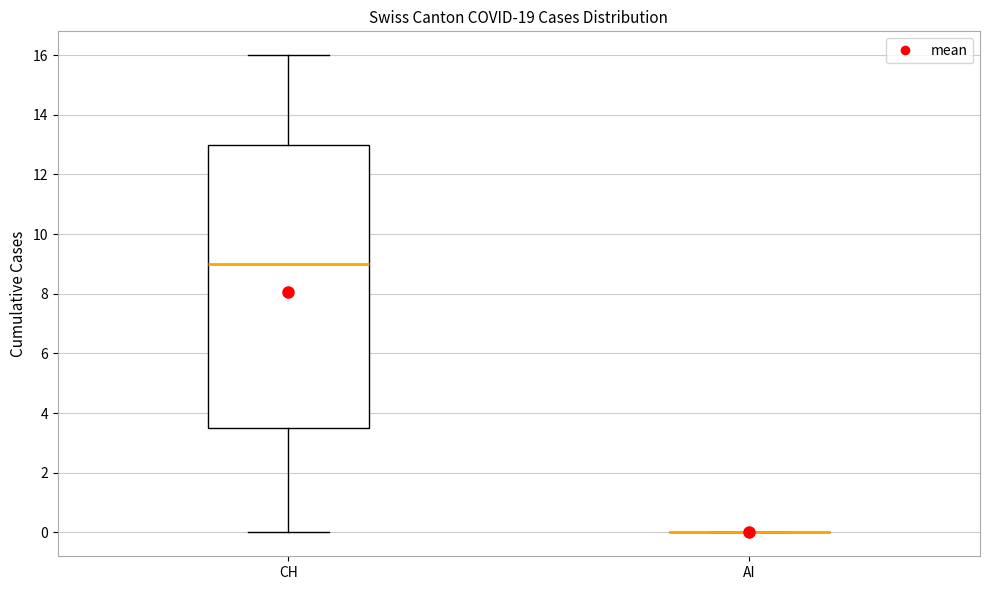

Reading left to right, read every box against the y-axis: the position of its median line, the range the box covers, and the ends of its whiskers. The values are not printed on the chart, so give them approximately, as read against the axis.

CH: median 9.0, box 3.6 to 13.0, whiskers 0.0 to 16.0
AI: box collapsed to a line at 0.0, whiskers 0.0 to 0.0